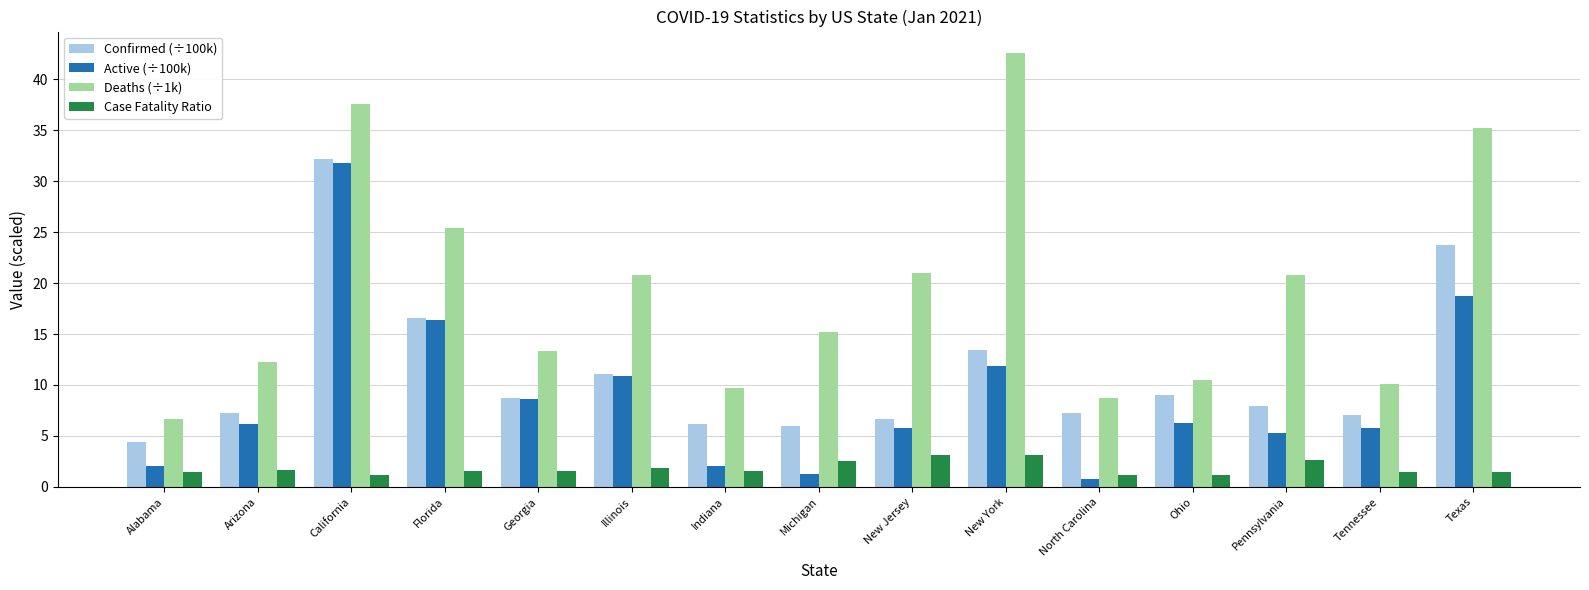

Is the value of Confirmed (÷100k) at Tennessee greater than the value of Case Fatality Ratio at Indiana?

Yes